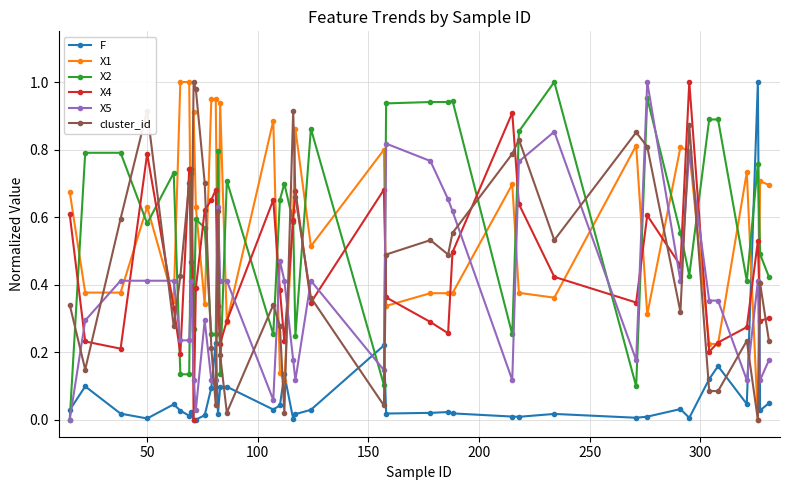

After their last crossing, which series has the higher values: X5 or F?

X5